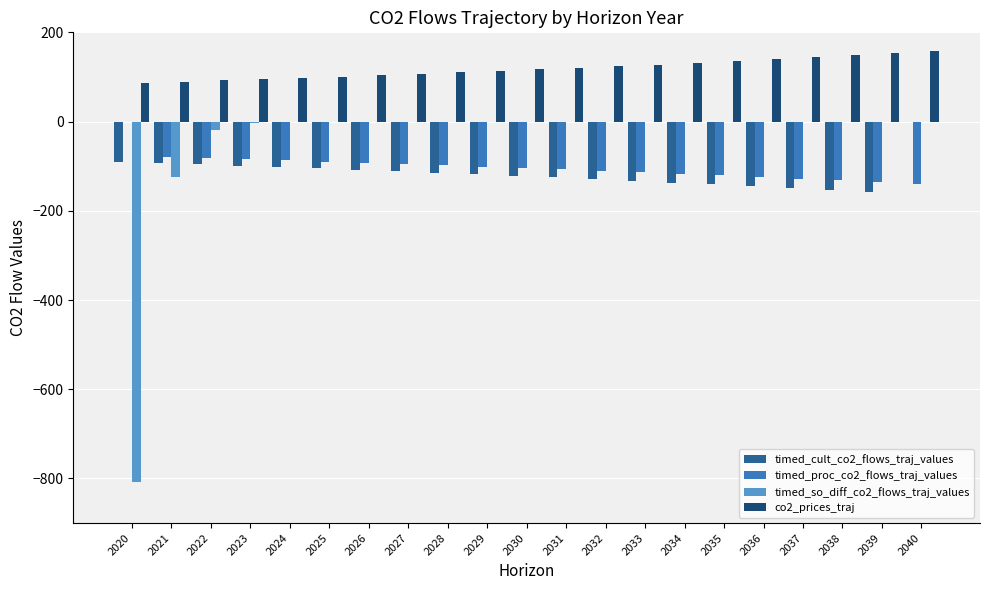

True or false: co2_prices_traj has a value of 92.3 at 2022.

True